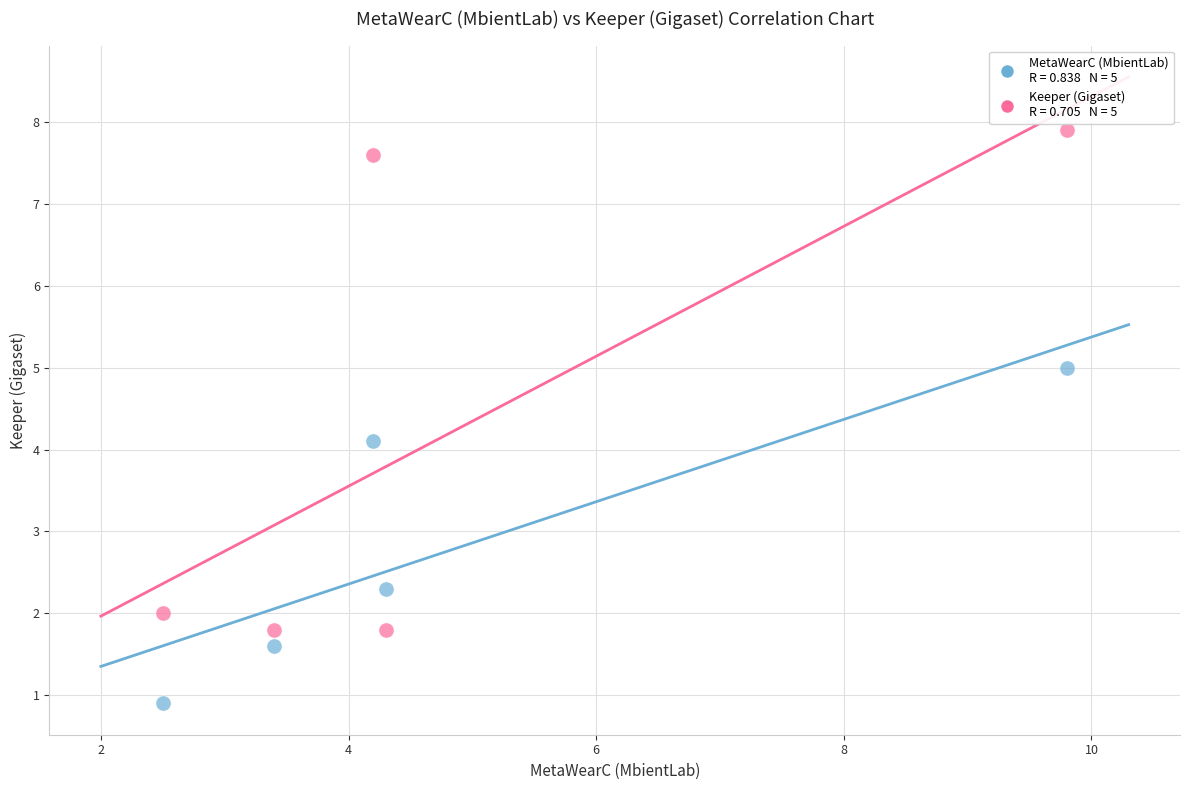

Across all data points, what is the average X value?

4.8